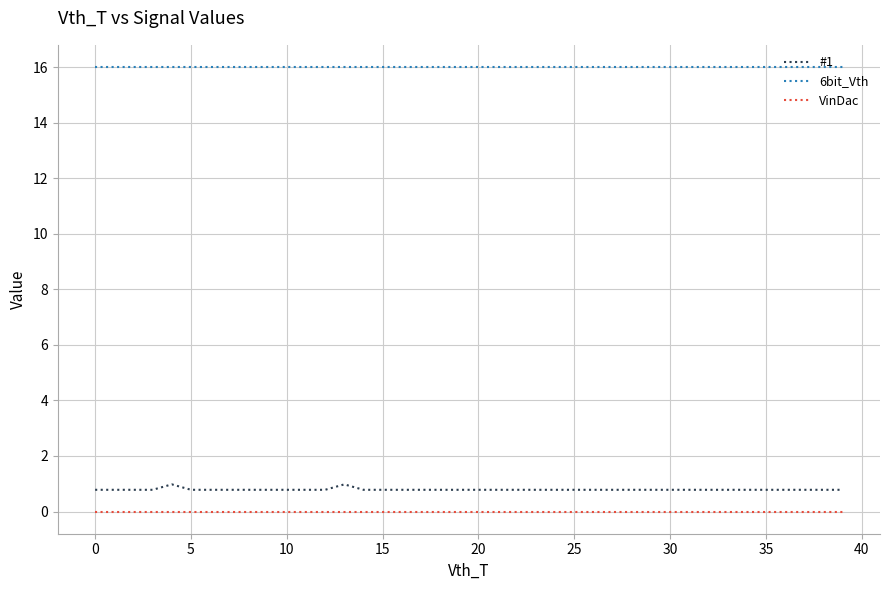

What is the highest value of the #1 series?

1.0